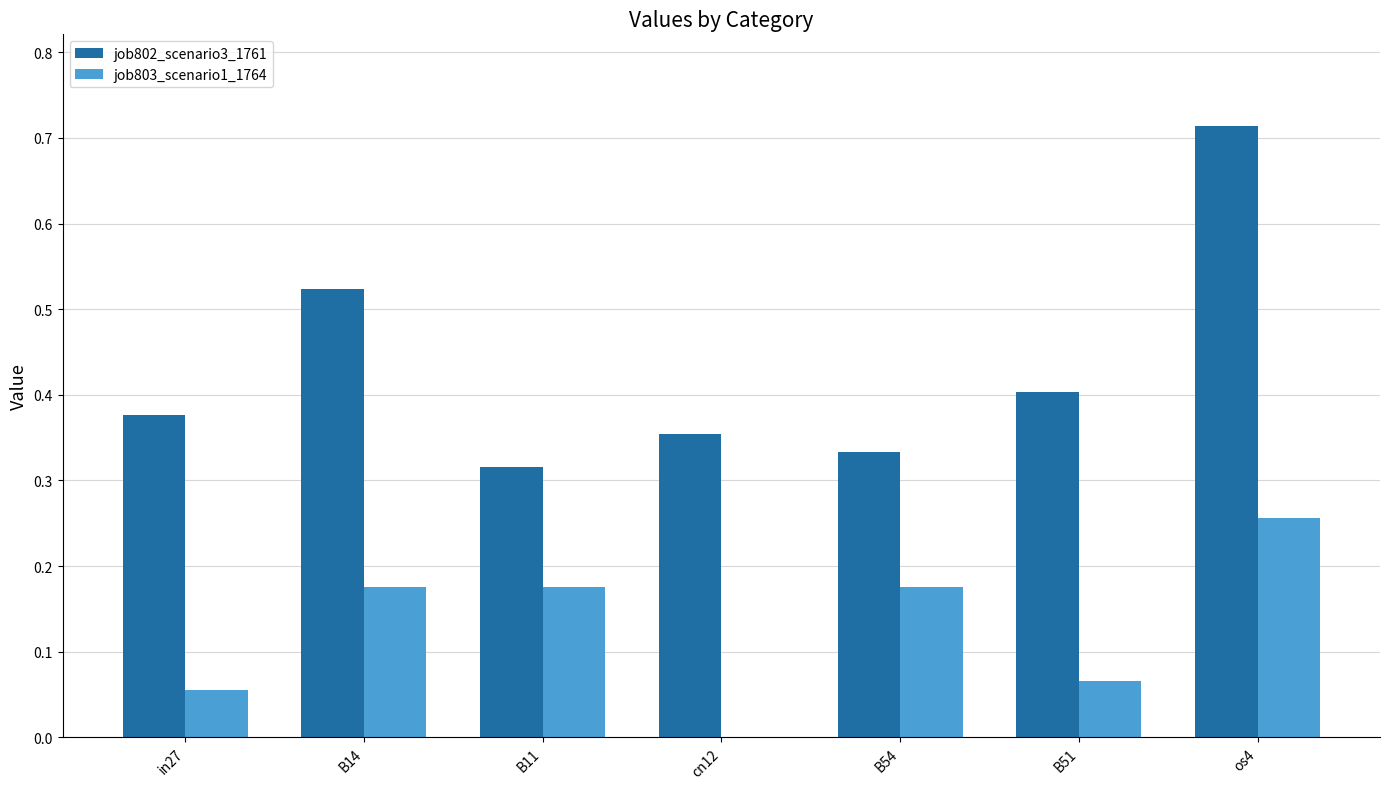

What is the sum of all job802_scenario3_1761 values?

3.0